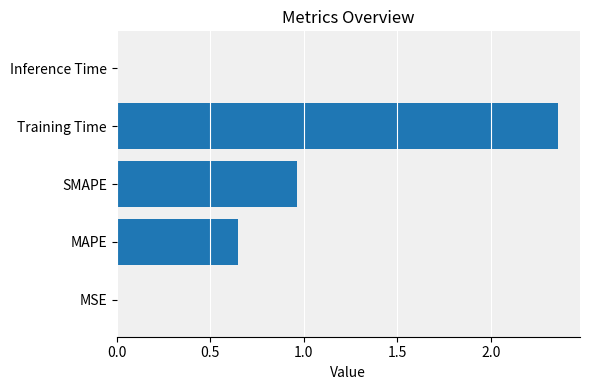

Is it true that the value at MAPE is 1.1?

False